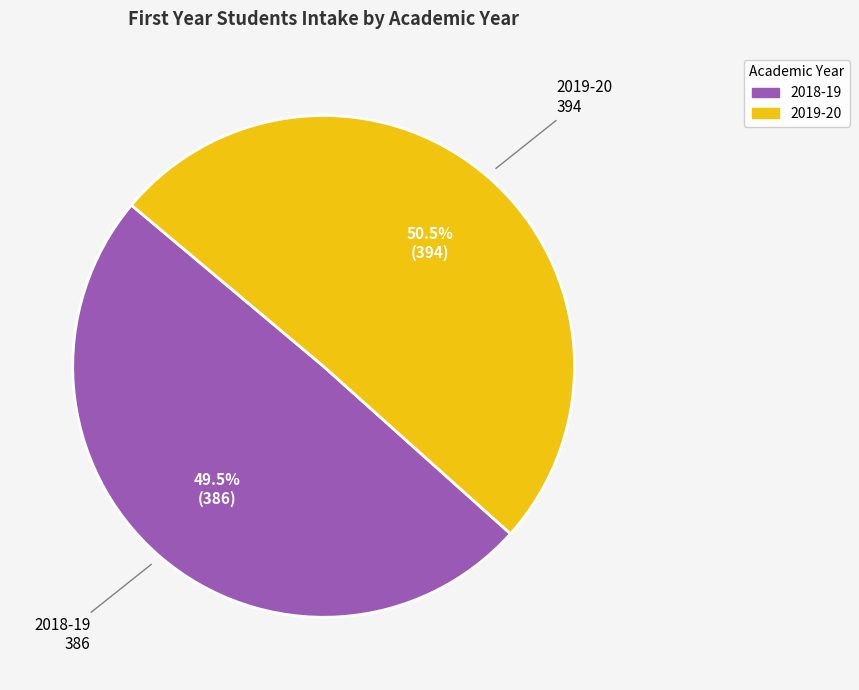

True or false: 2018-19 accounts for 38% of the total.

False